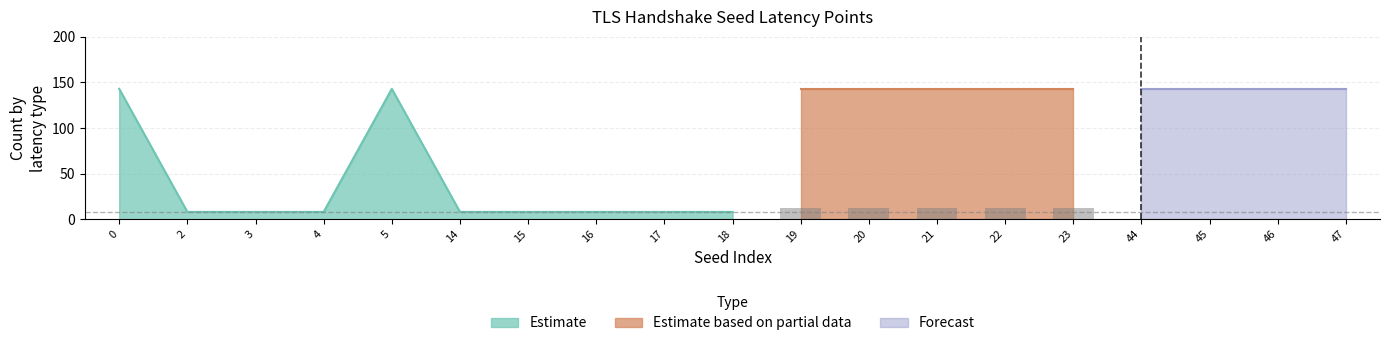

The Estimate series shows 74 at 20. True or false?

False